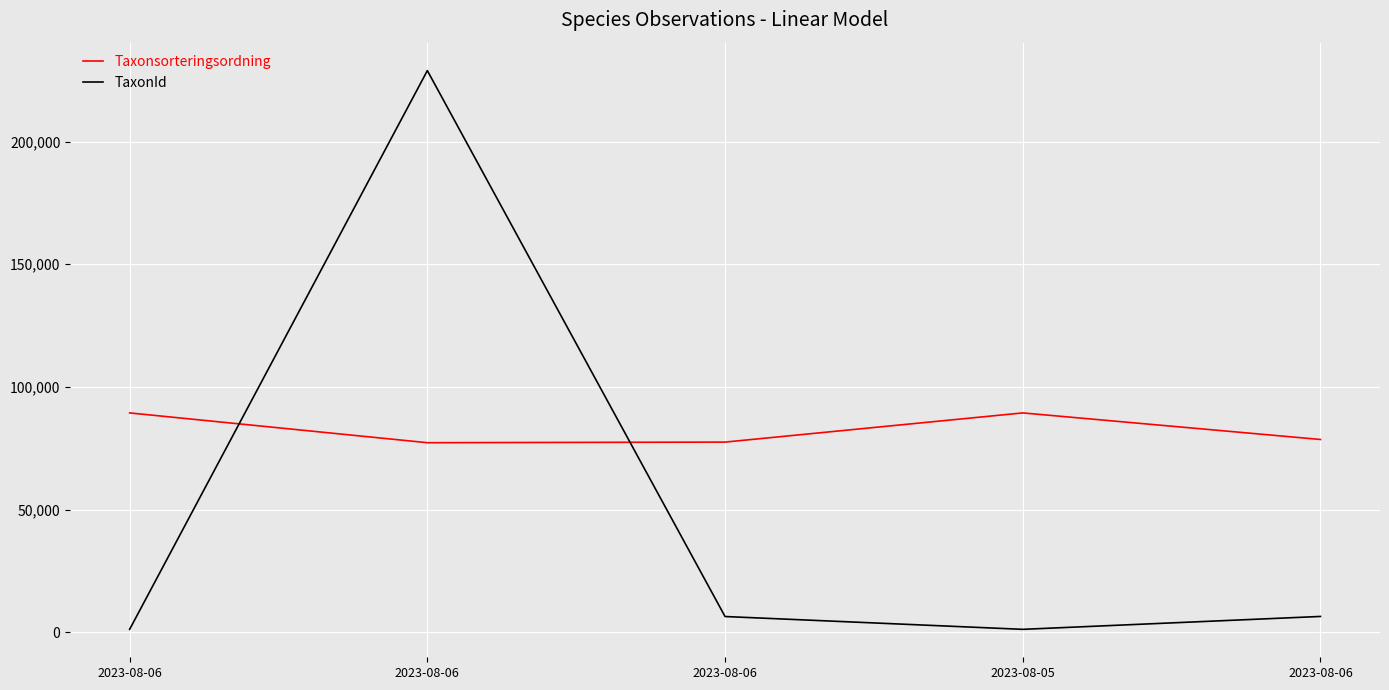

Reading left to right, list all the values displayed in this chart.

Taxonsorteringsordning: 89405	77268	77515	89405	78578
TaxonId: 1202	228912	6425	1202	6458